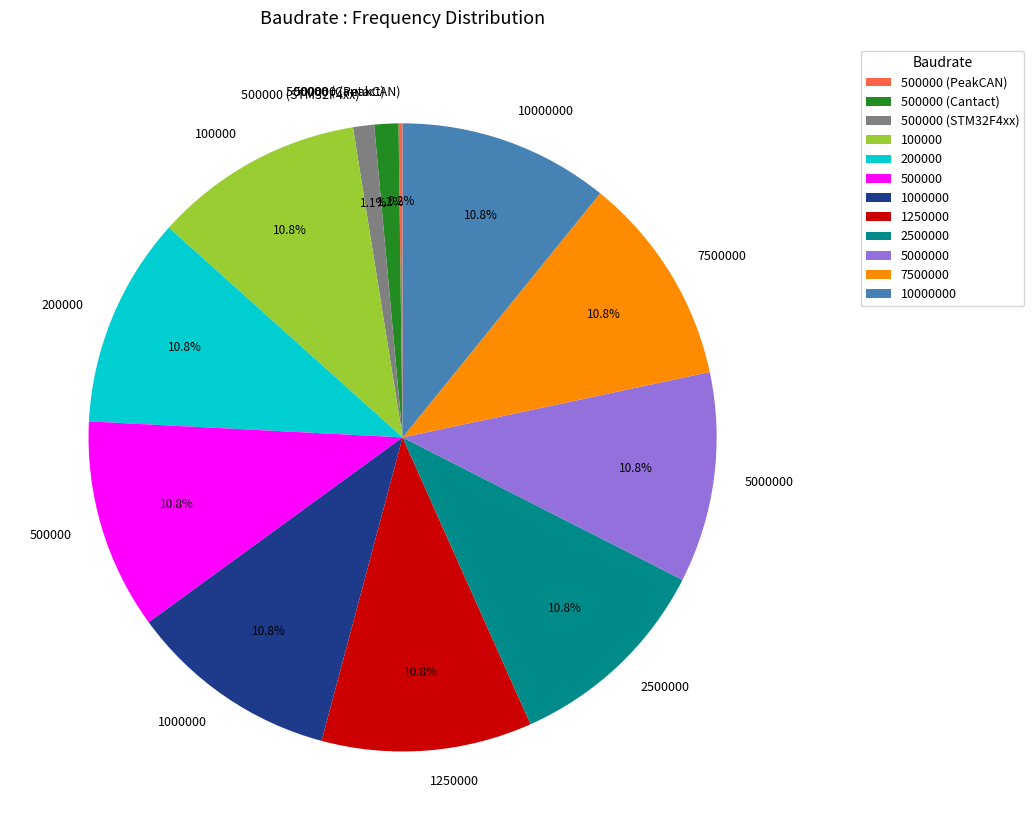

Is the sum of 1000000 and 500000 (STM32F4xx) greater than half?

No